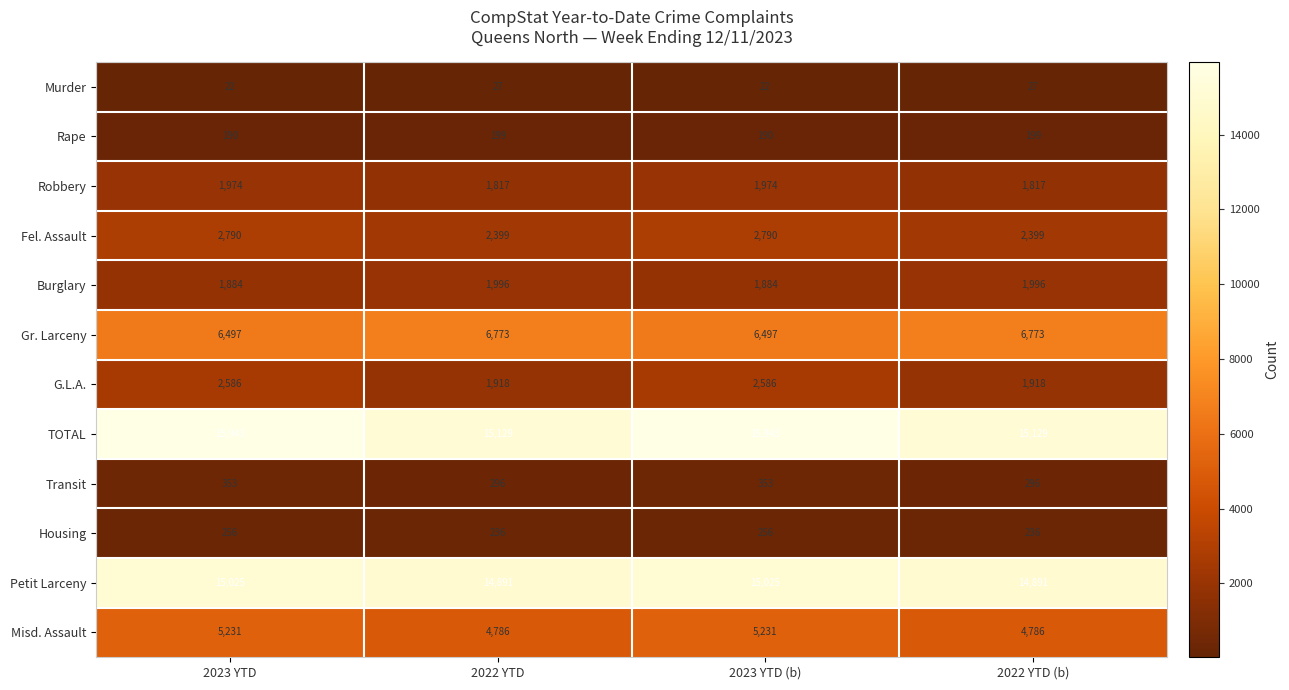

Rank the series at 2022 YTD (b) from highest to lowest value.

TOTAL, Petit Larceny, Gr. Larceny, Misd. Assault, Fel. Assault, Burglary, G.L.A., Robbery, Transit, Housing, Rape, Murder